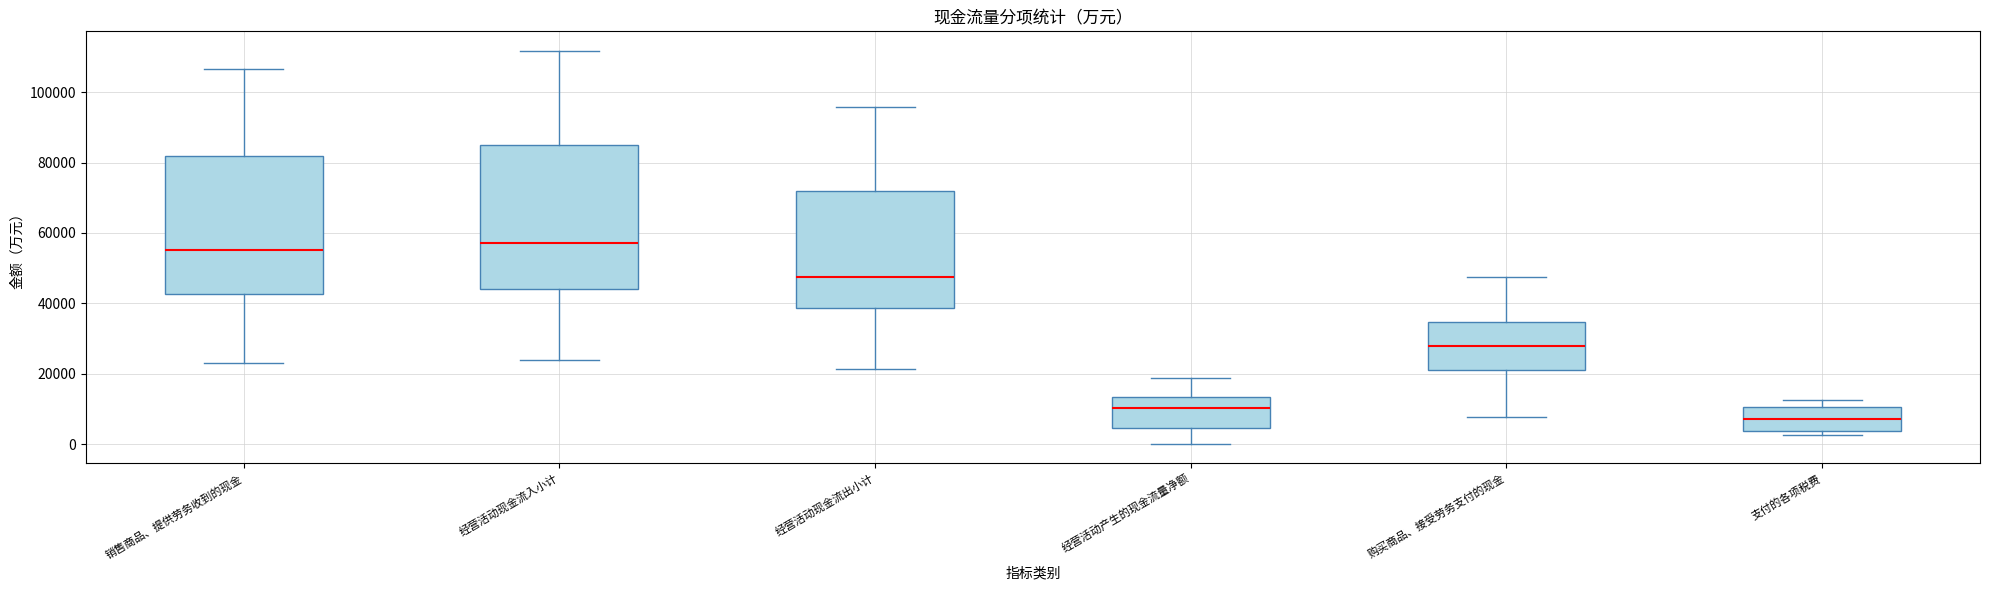

Reading left to right, read every box against the y-axis: the position of its median line, the range the box covers, and the ends of its whiskers. The values are not printed on the chart, so give them approximately, as read against the axis.

销售商品、提供劳务收到的现金: median 56000, box 42000 to 82000, whiskers 22000 to 106000
经营活动现金流入小计: median 58000, box 44000 to 86000, whiskers 24000 to 112000
经营活动现金流出小计: median 48000, box 38000 to 72000, whiskers 22000 to 96000
经营活动产生的现金流量净额: median 10000, box 4000 to 14000, whiskers 0 to 18000
购买商品、接受劳务支付的现金: median 28000, box 22000 to 34000, whiskers 8000 to 48000
支付的各项税费: median 8000, box 4000 to 10000, whiskers 2000 to 12000